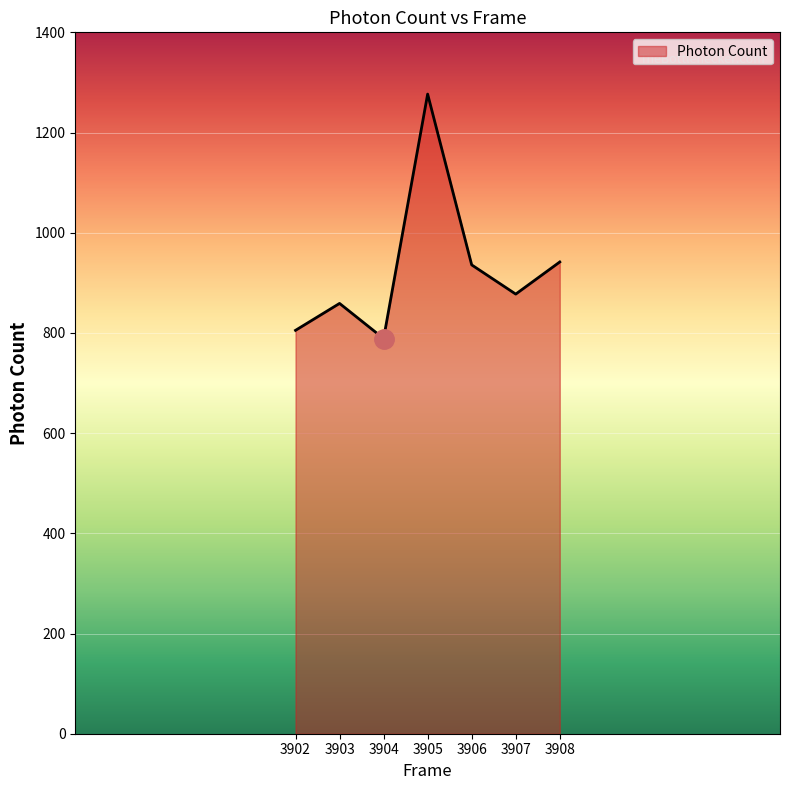

How many distinct data groups are displayed?

1